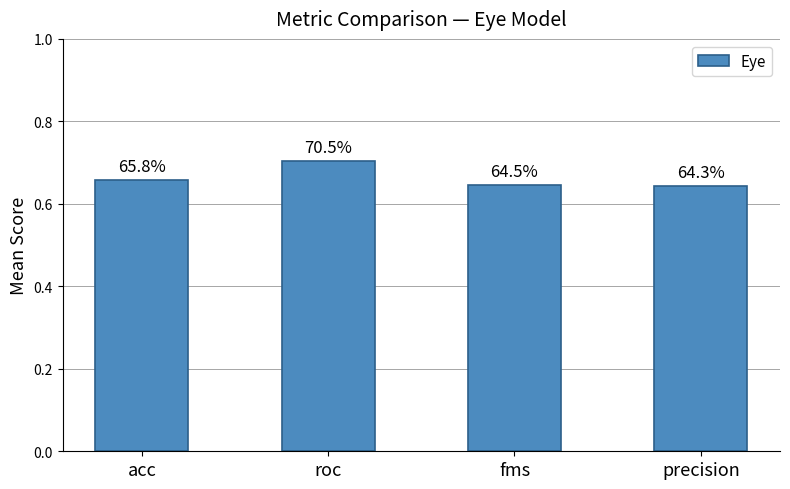

Reading left to right, what are all the values shown in this chart?

0.7	0.7	0.6	0.6